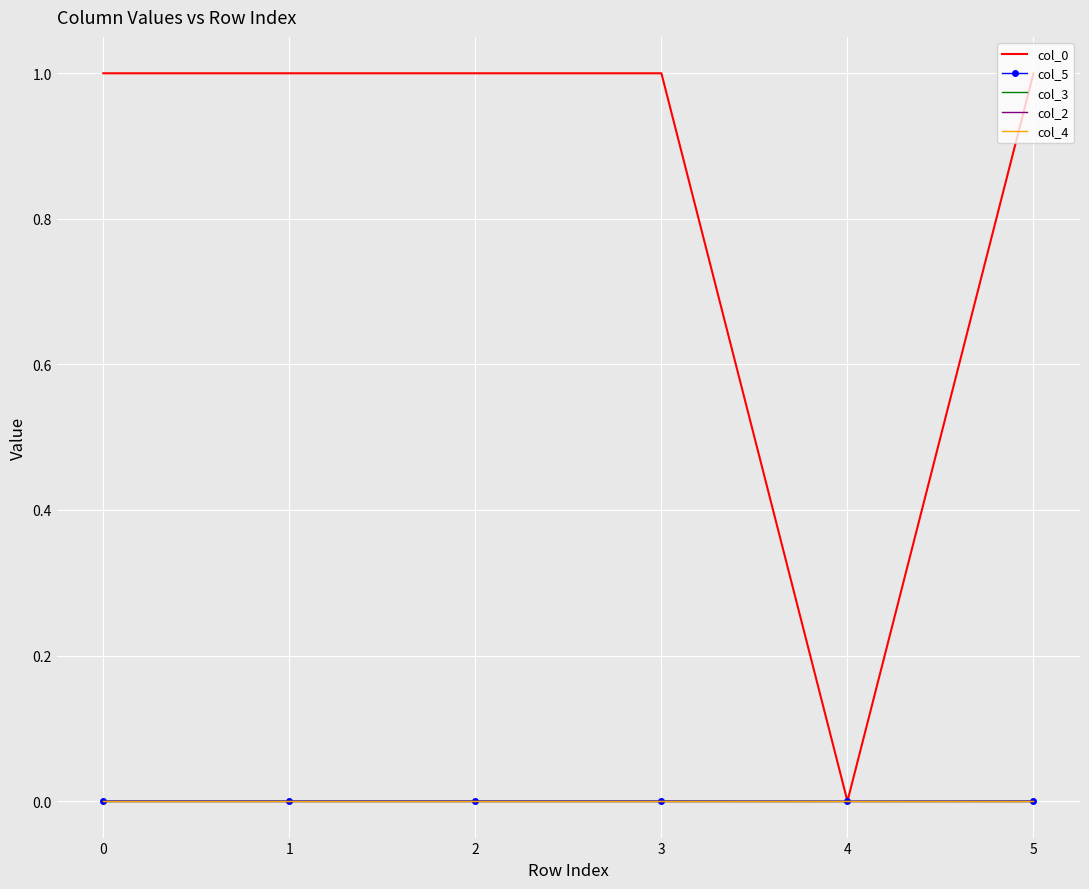

At 1, list the series in order from largest to smallest.

col_0, col_5, col_2, col_3, col_4